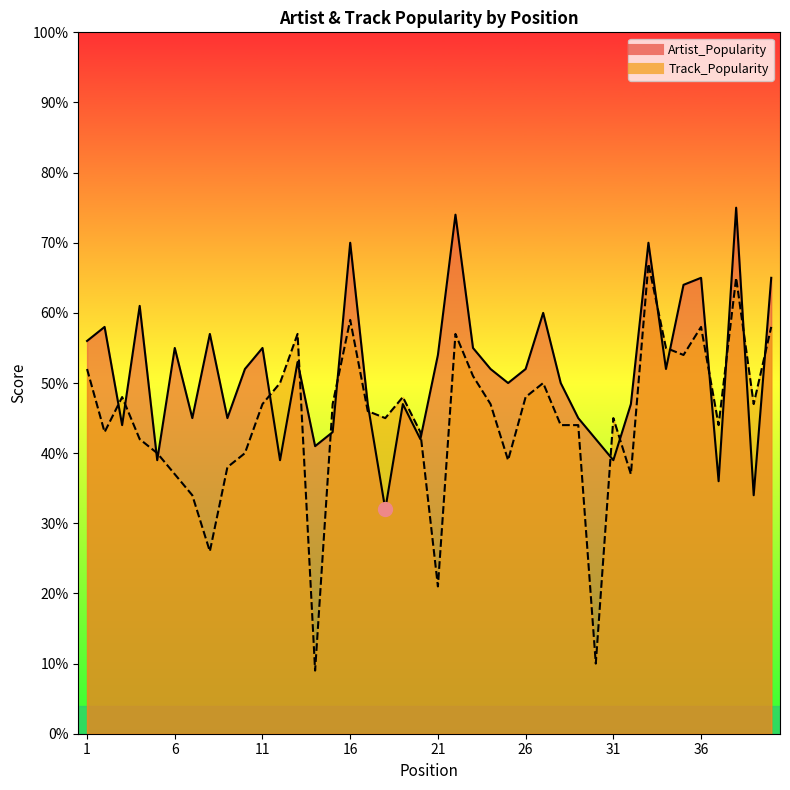

Which has a higher value, 9 or 39?

9